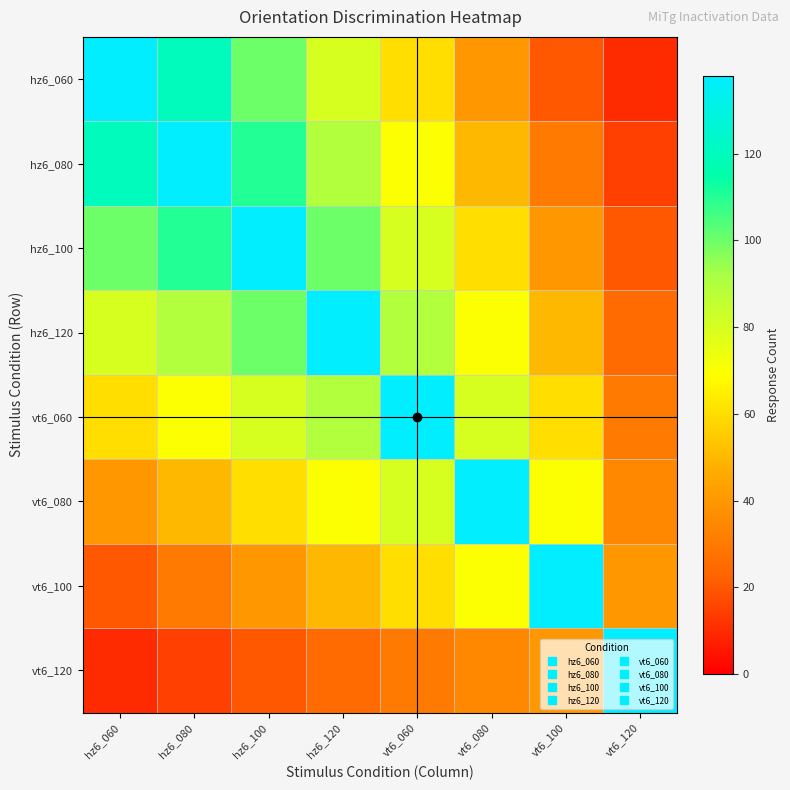

Reading left to right, extract all data points from this chart.

hz6_060: hz6_060=138	hz6_080=120	hz6_100=100	hz6_120=80	vt6_060=60	vt6_080=40	vt6_100=20	vt6_120=10
hz6_080: hz6_060=120	hz6_080=138	hz6_100=110	hz6_120=90	vt6_060=70	vt6_080=50	vt6_100=30	vt6_120=15
hz6_100: hz6_060=100	hz6_080=110	hz6_100=138	hz6_120=100	vt6_060=80	vt6_080=60	vt6_100=40	vt6_120=20
hz6_120: hz6_060=80	hz6_080=90	hz6_100=100	hz6_120=138	vt6_060=90	vt6_080=70	vt6_100=50	vt6_120=25
vt6_060: hz6_060=60	hz6_080=70	hz6_100=80	hz6_120=90	vt6_060=138	vt6_080=80	vt6_100=60	vt6_120=30
vt6_080: hz6_060=40	hz6_080=50	hz6_100=60	hz6_120=70	vt6_060=80	vt6_080=138	vt6_100=70	vt6_120=35
vt6_100: hz6_060=20	hz6_080=30	hz6_100=40	hz6_120=50	vt6_060=60	vt6_080=70	vt6_100=138	vt6_120=40
vt6_120: hz6_060=10	hz6_080=15	hz6_100=20	hz6_120=25	vt6_060=30	vt6_080=35	vt6_100=40	vt6_120=138